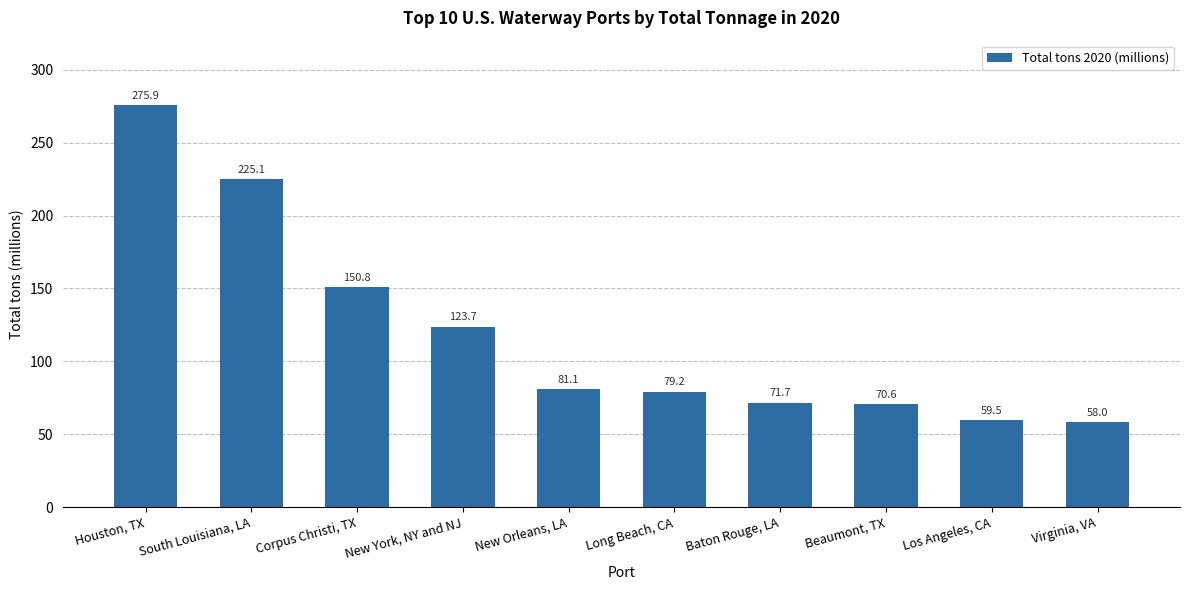

Reading left to right, transcribe all the data shown in this chart.

Houston, TX=275.9	South Louisiana, LA=225.1	Corpus Christi, TX=150.8	New York, NY and NJ=123.7	New Orleans, LA=81.1	Long Beach, CA=79.2	Baton Rouge, LA=71.7	Beaumont, TX=70.6	Los Angeles, CA=59.5	Virginia, VA=58.0